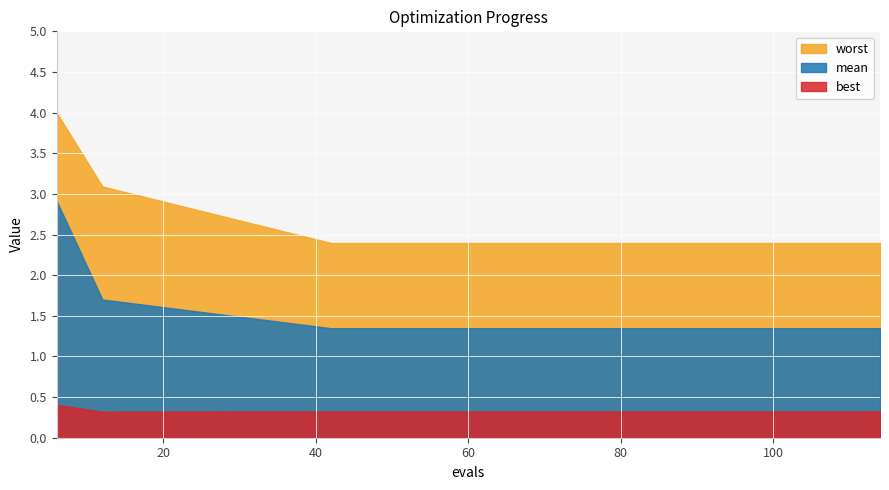

List the labels in order of worst value, largest first.

6, 12, 42, 48, 54, 60, 66, 72, 78, 84, 90, 96, 102, 108, 114